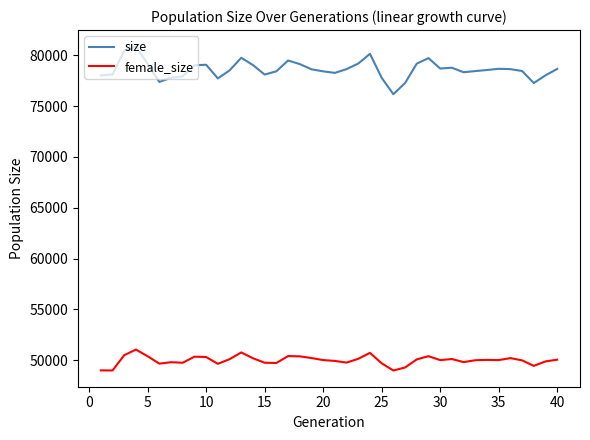

True or false: female_size and size cross at least once.

False